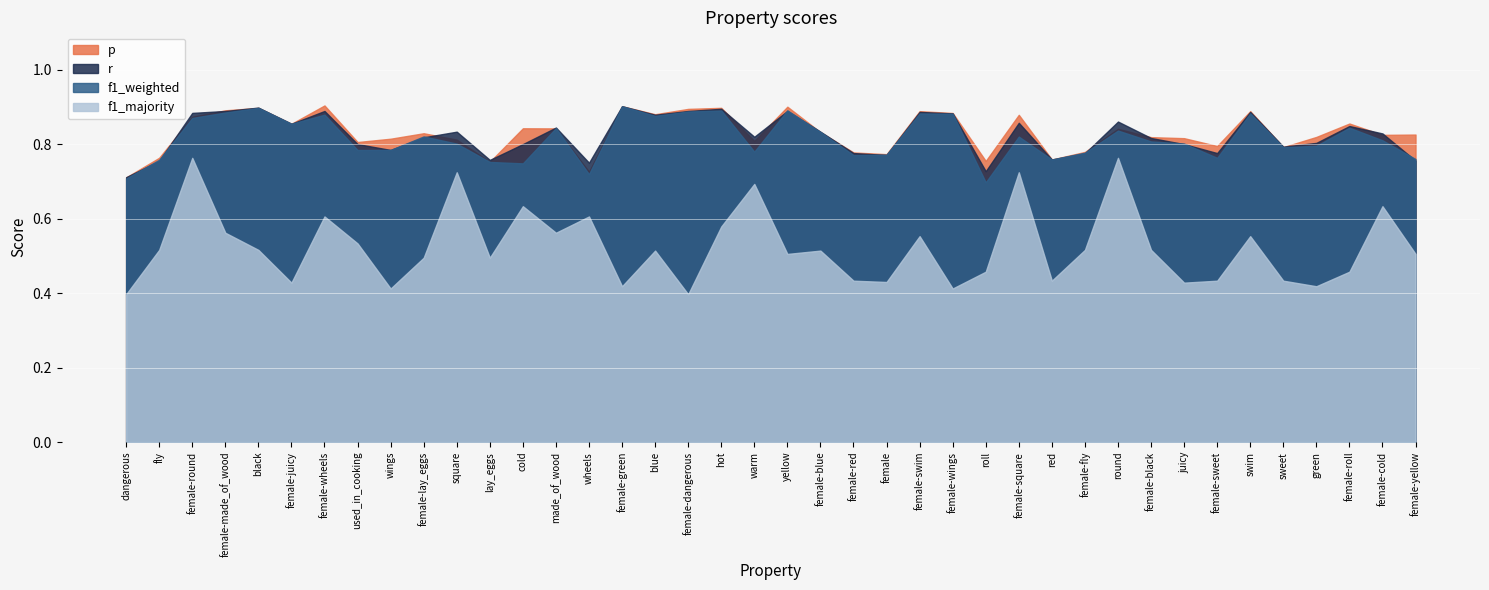

What is the lowest value of the f1_weighted series?

0.7